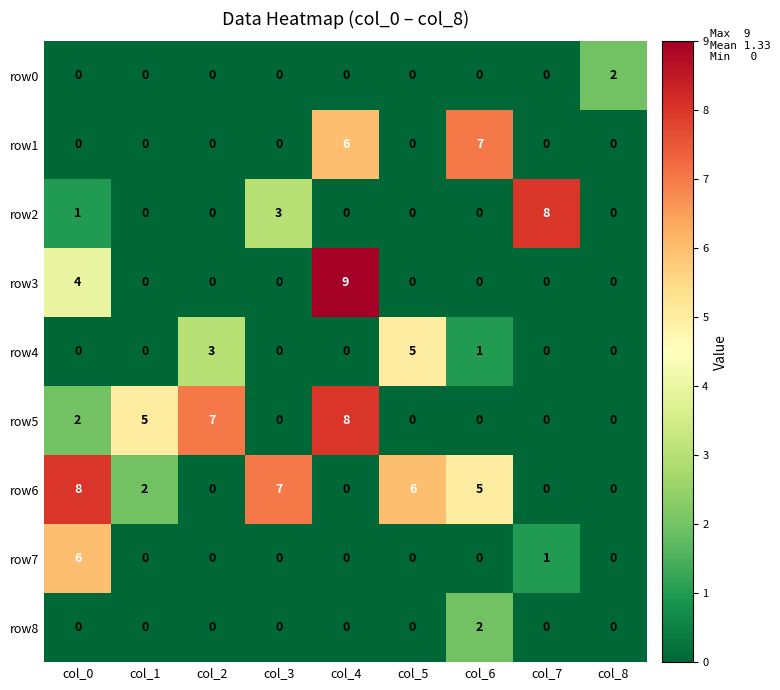

What is the highest value of the row2 series?

8